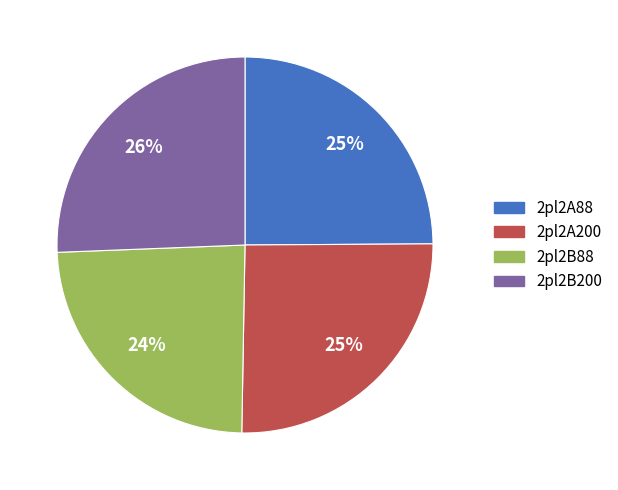

Do 2pl2B200 and 2pl2A88 together represent more than half of the pie?

Yes